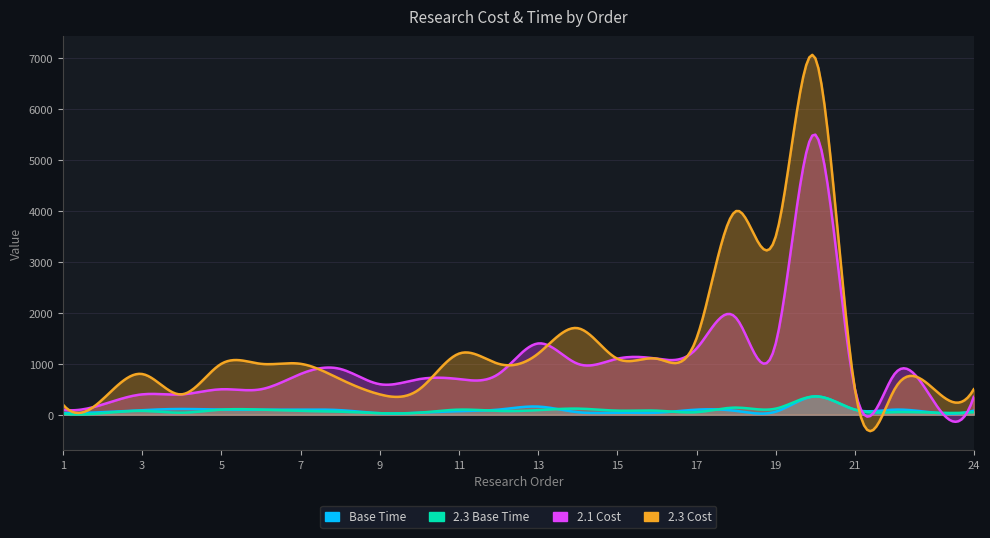

The 2.3 Cost series shows 287 at 6. True or false?

False